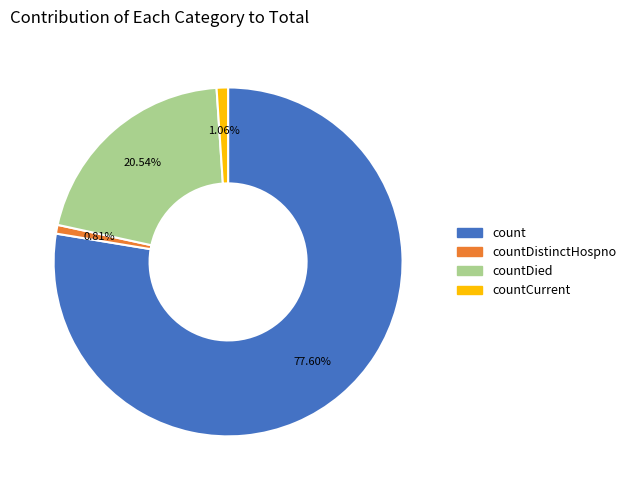

How many segments does this pie chart have?

4